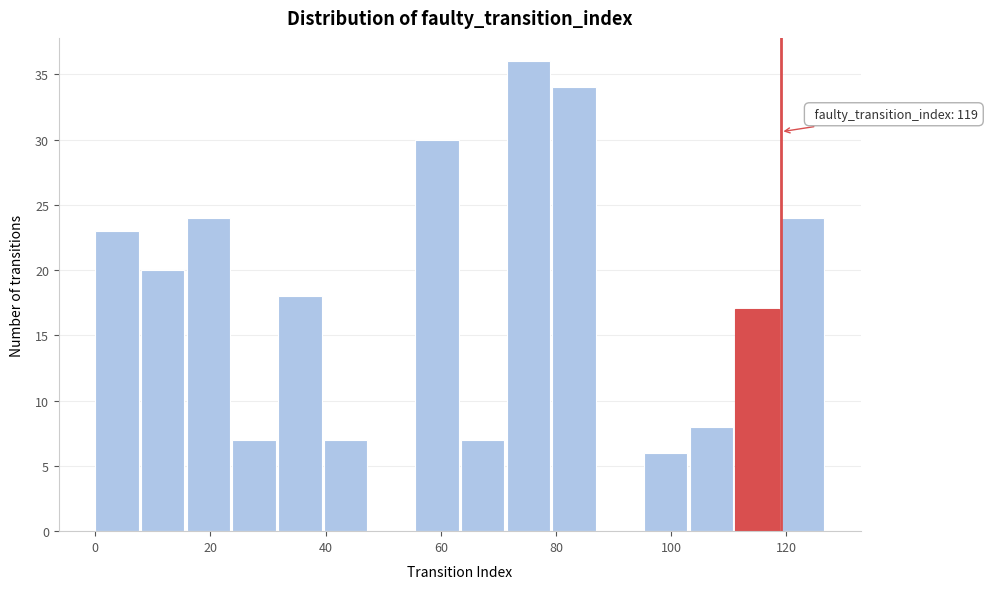

Read against the x-axis, roughly where is the centre of the tallest bar?

76